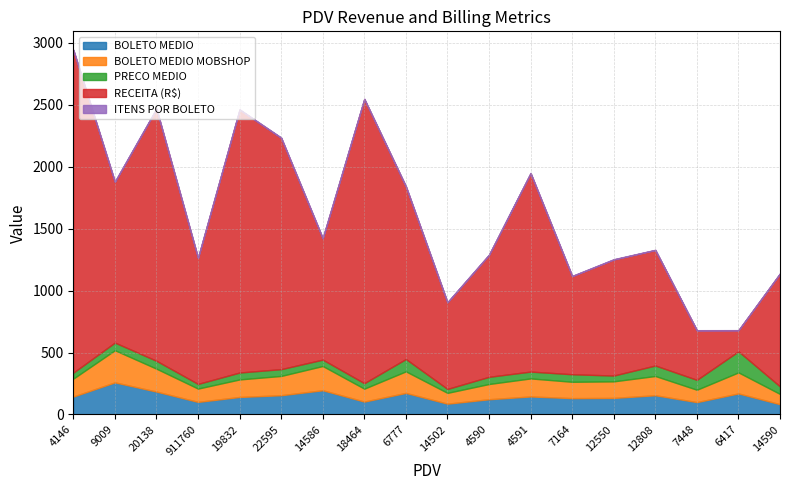

At which category is the sum across all series the highest?

4146